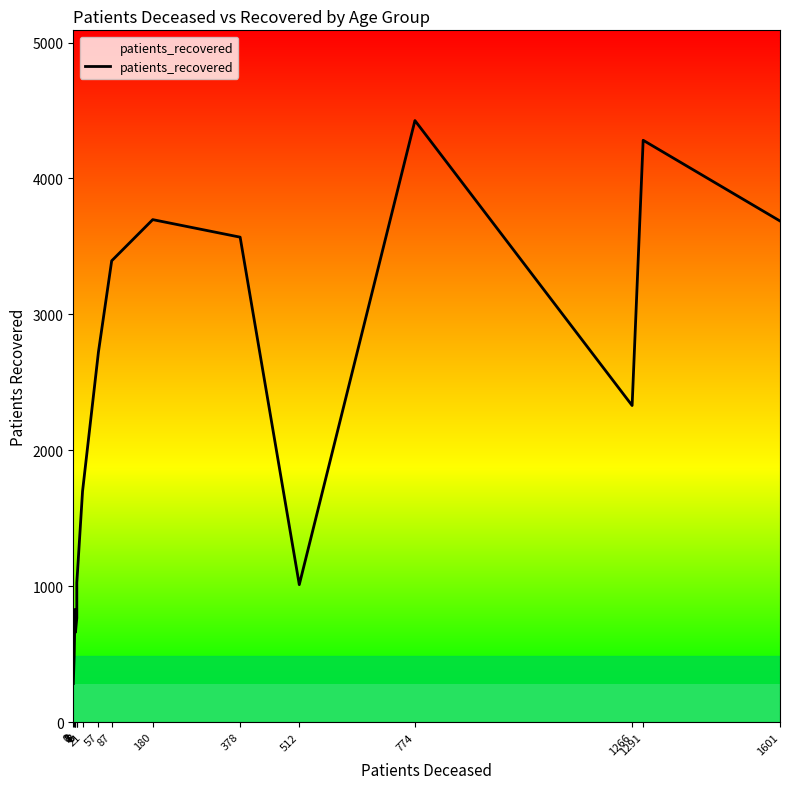

Is it true that the value at 1601 is 1879?

False